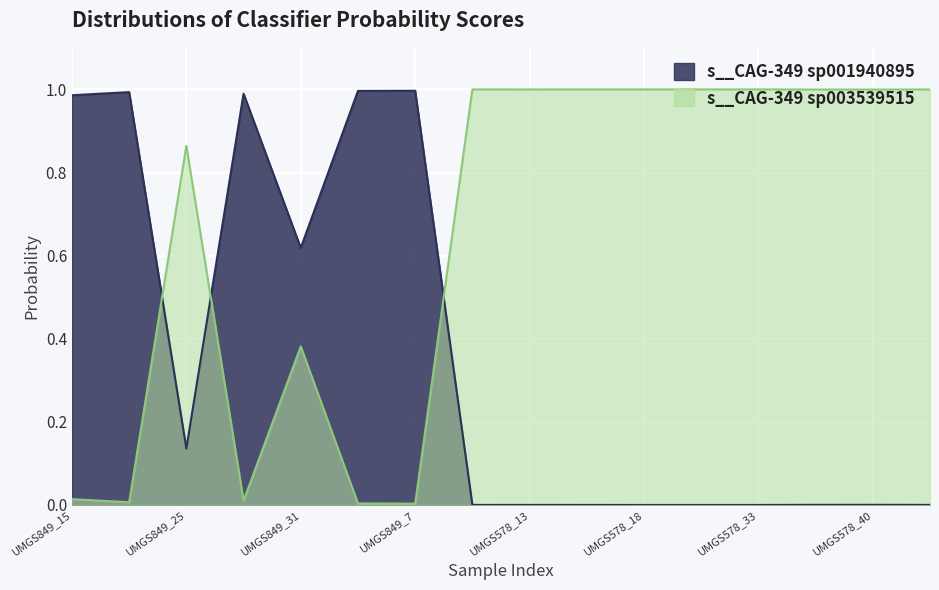

Between which two adjacent categories do s__CAG-349 sp001940895 and s__CAG-349 sp003539515 first intersect?

label_UMGS849_16.fasta and label_UMGS849_25.fasta